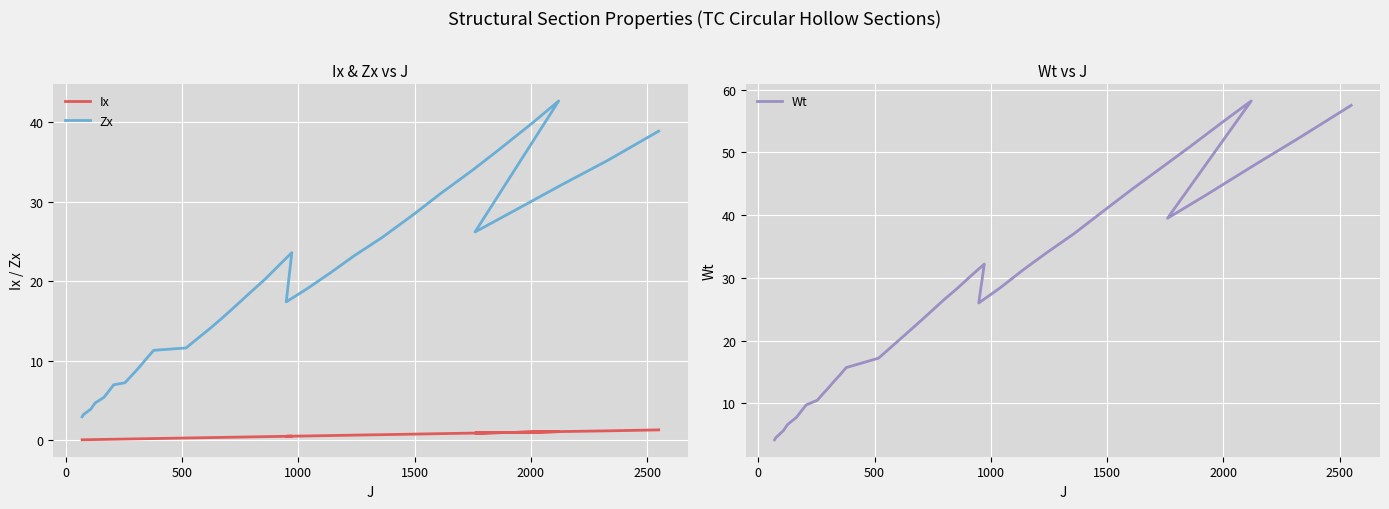

List the series in order of their overall mean, highest first.

Wt, Zx, Ix